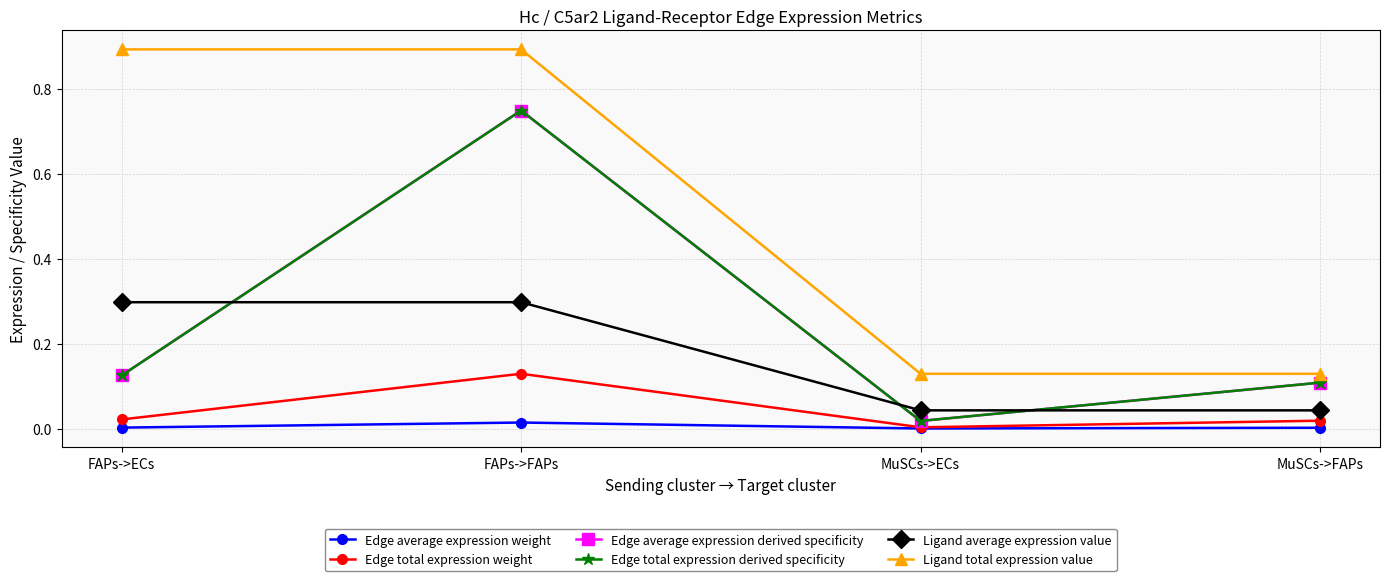

Which has a higher value, MuSCs->ECs or FAPs->ECs?

FAPs->ECs